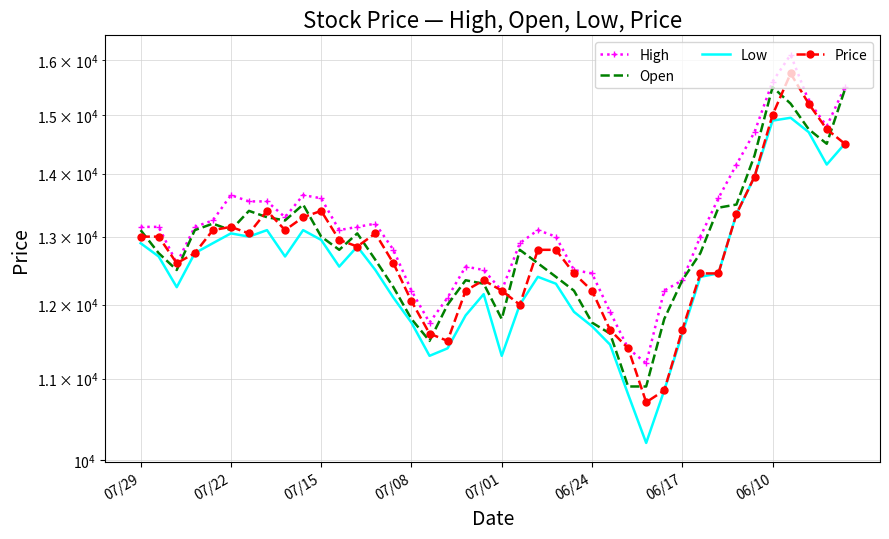

True or false: Low and Price cross at least once.

False